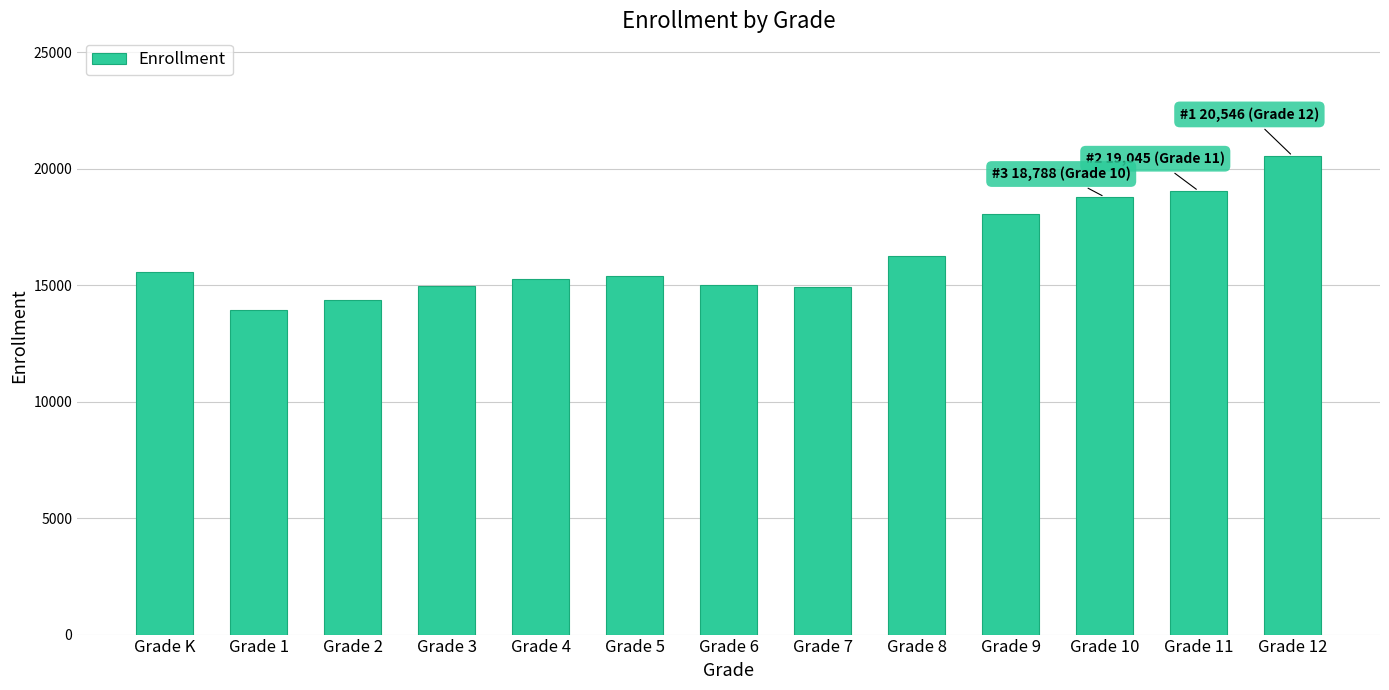

What is the ratio of the value at Grade 2 to the value at Grade K?

0.9